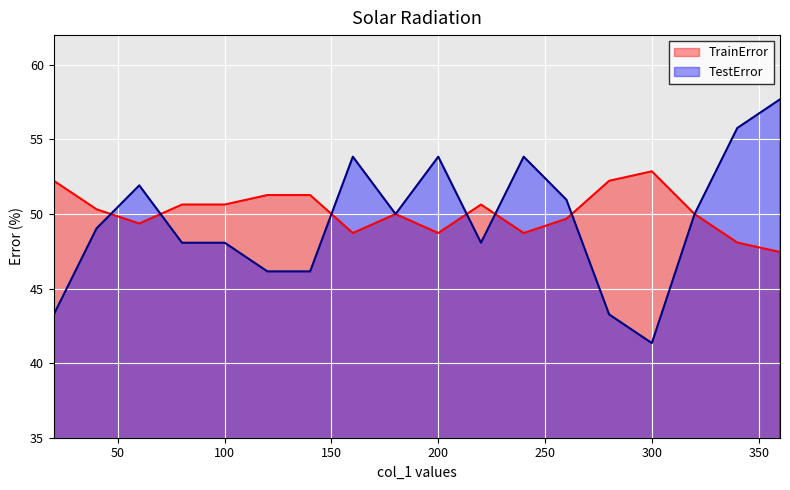

What are all the series names shown in the legend?

TrainError, TestError